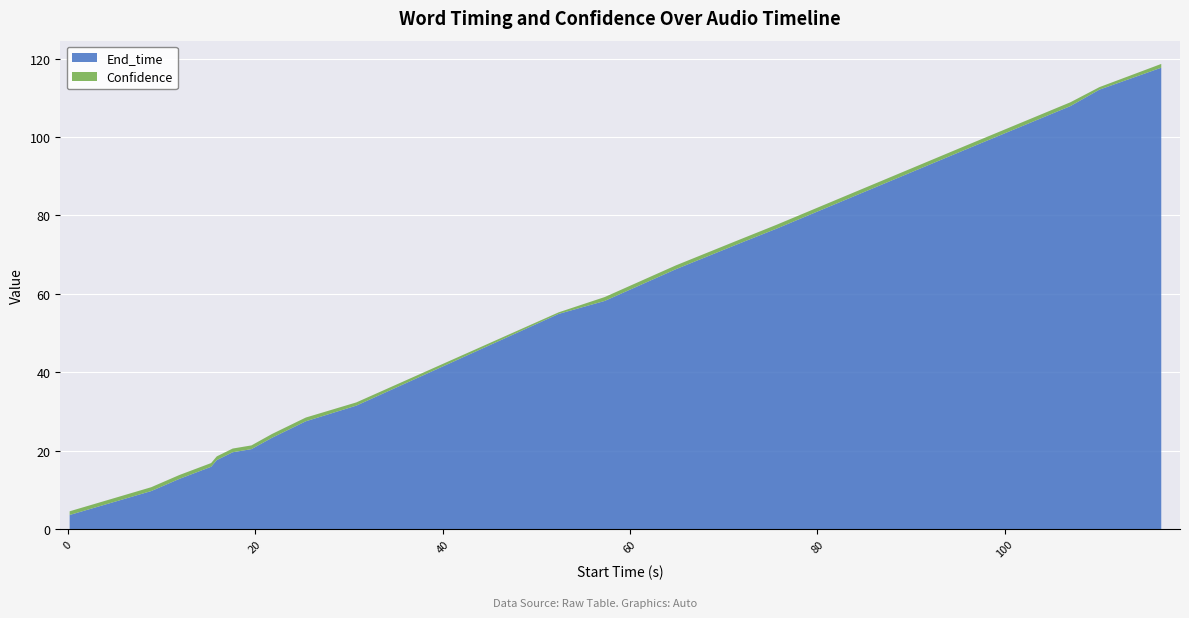

Reading right to left, what are all the values shown in this chart?

End_time: 117.7	112.1	107.9	96.7	76.6	72.6	66.3	58.2	54.9	31.5	27.5	23.3	20.4	19.6	17.6	15.9	12.8	9.7	3.6
Confidence: 1.0	0.6	1.0	1.0	1.0	1.0	1.0	1.0	0.4	0.8	1.0	1.0	0.9	0.9	0.9	0.9	1.0	1.0	0.9